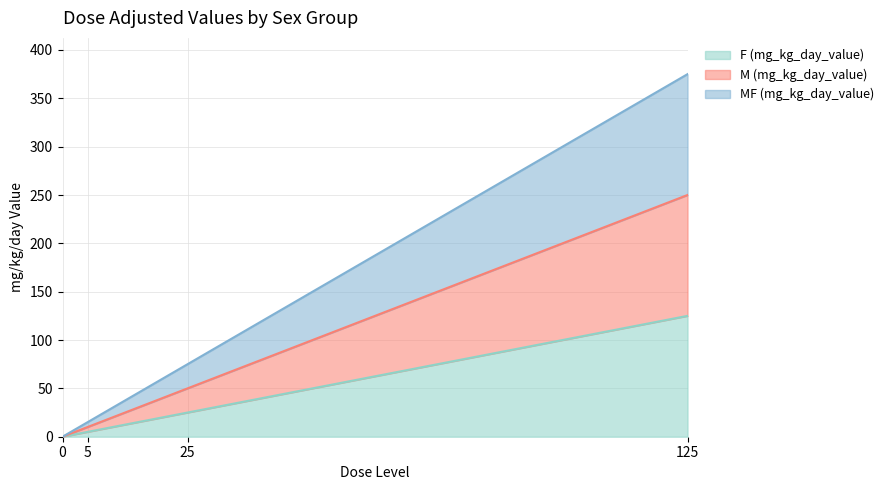

What is the approximate value of M (mg_kg_day_value) at 5?

10